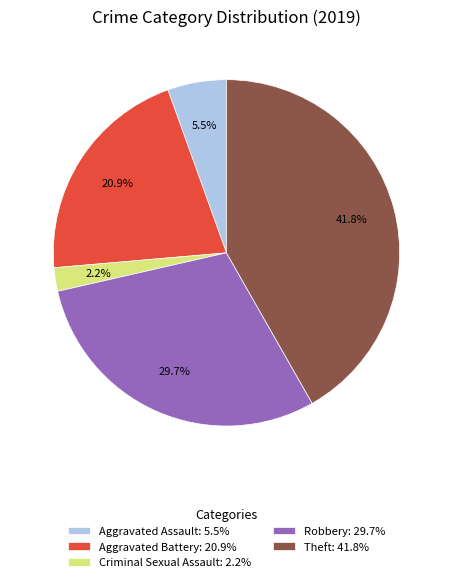

Which has a higher value, Robbery: 29.7% or Theft: 41.8%?

Theft: 41.8%